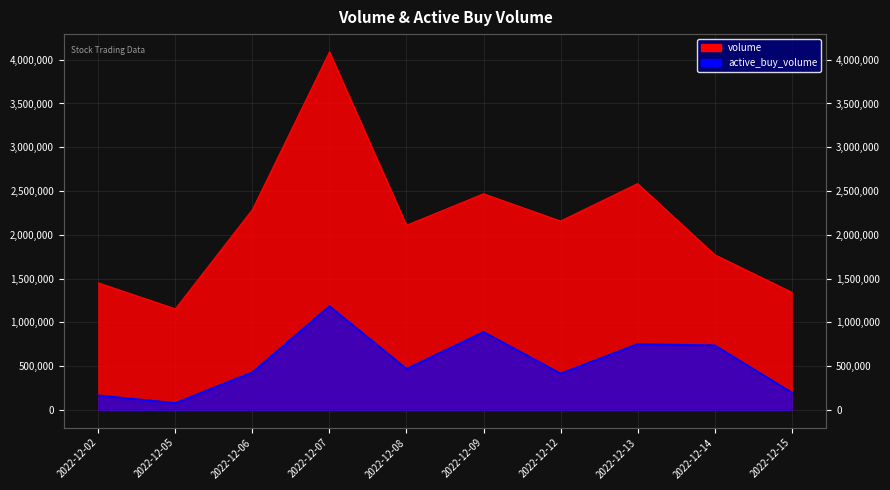

Where is volume nearest to the value 2620602?

2022-12-13